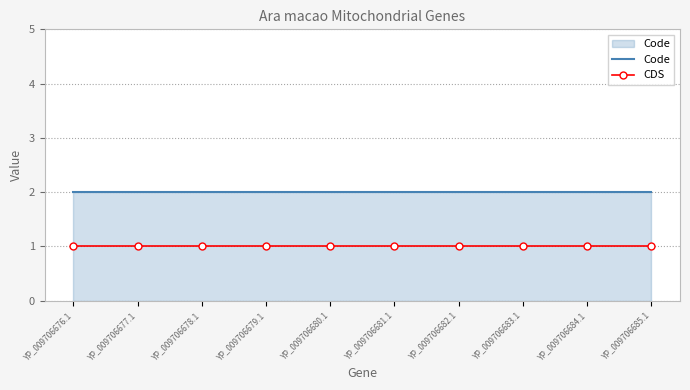

List the series in order of their peak value, highest first.

Code, CDS